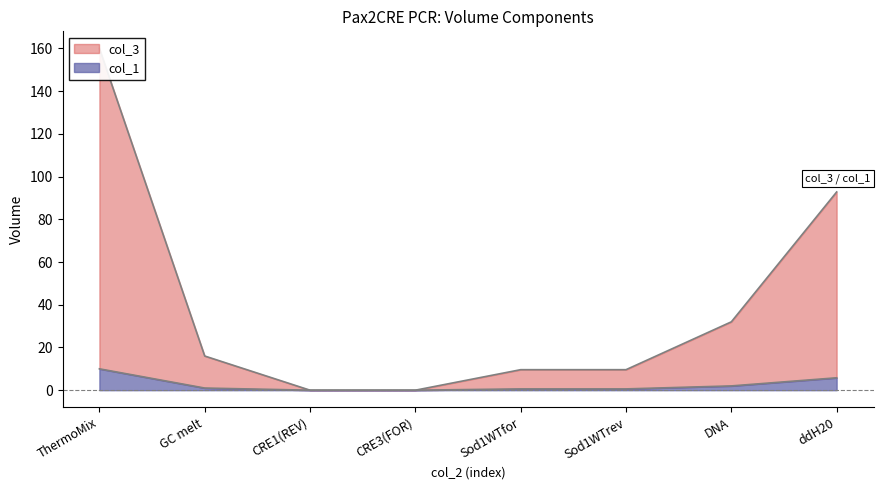

Which series changed the most between GC melt and CRE3(FOR)?

col_1